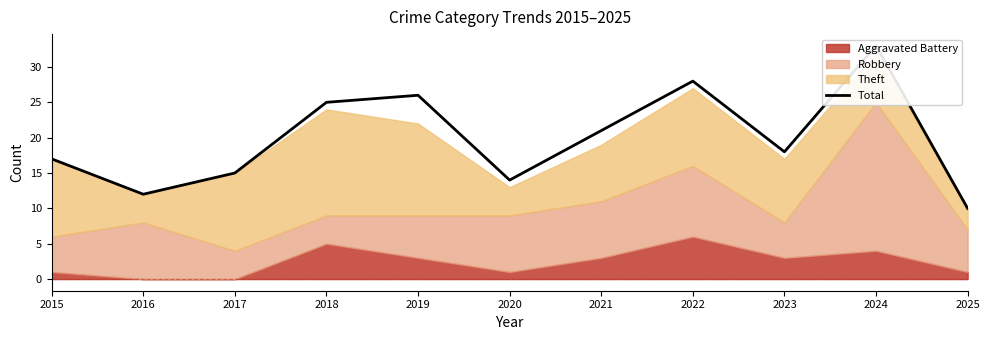

Reading left to right, transcribe all the data shown in this chart.

2015=17	2016=12	2017=15	2018=25	2019=26	2020=14	2021=21	2022=28	2023=18	2024=33	2025=10